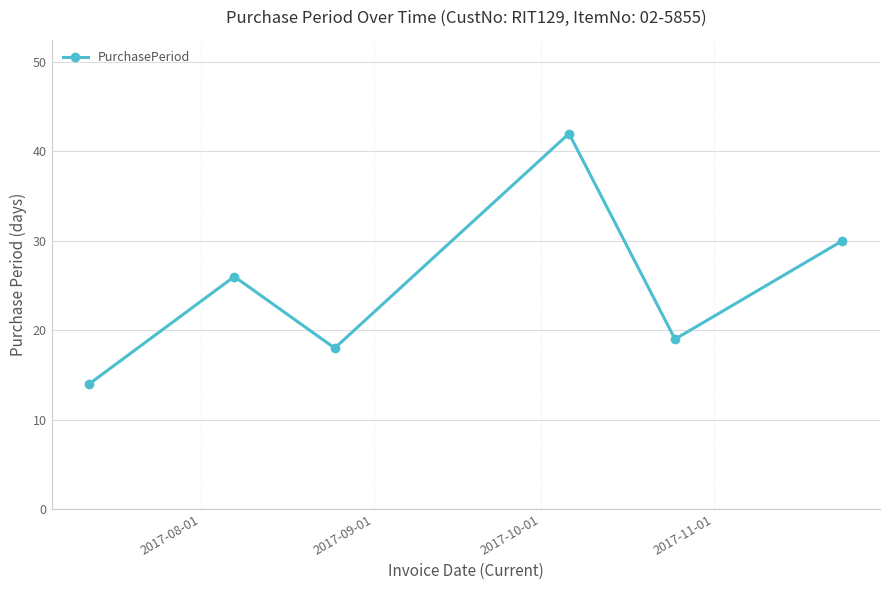

What is the smallest value displayed?

14